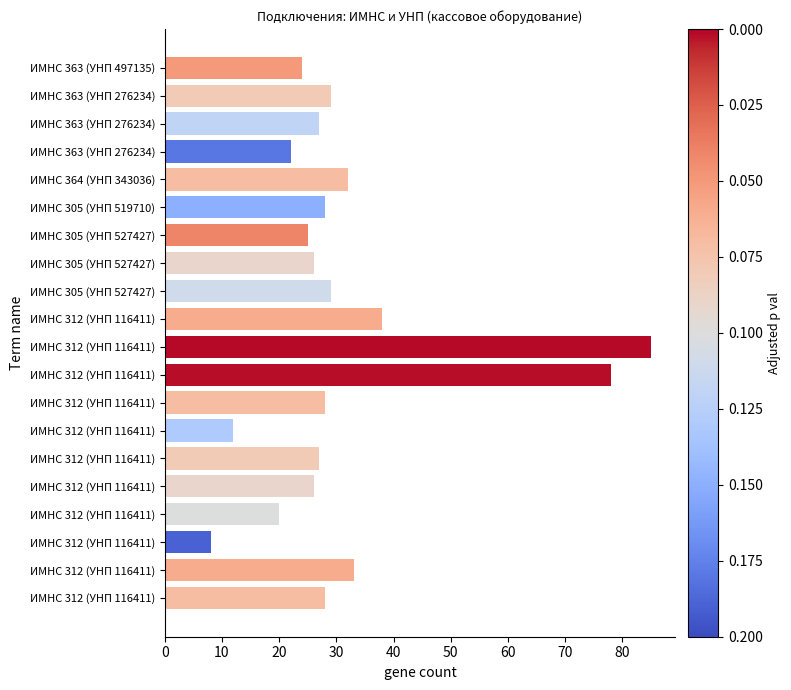

How many bars are there in total?

20